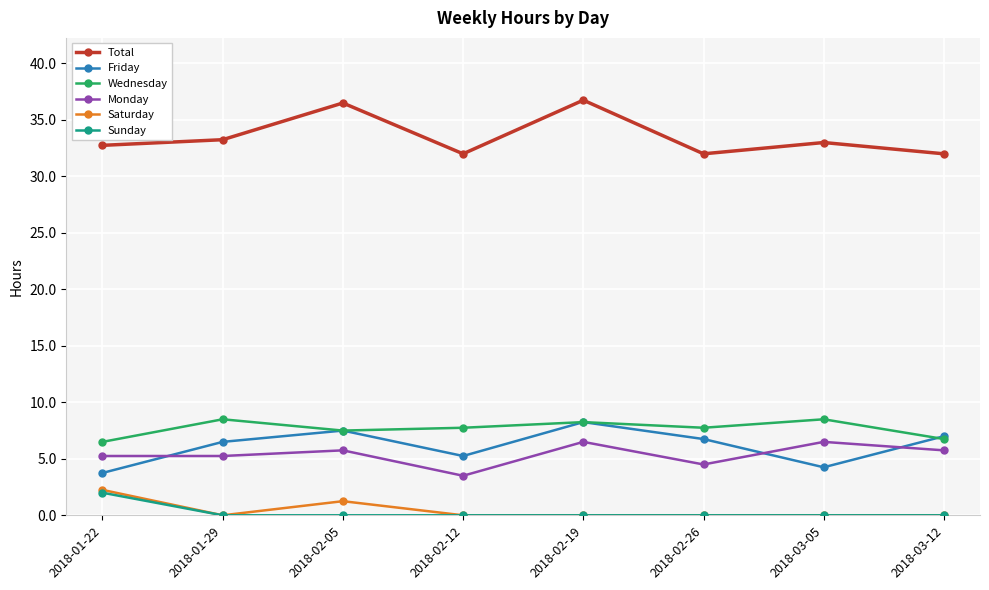

In Wednesday, how many points are higher than both neighbors (excluding endpoints)?

3